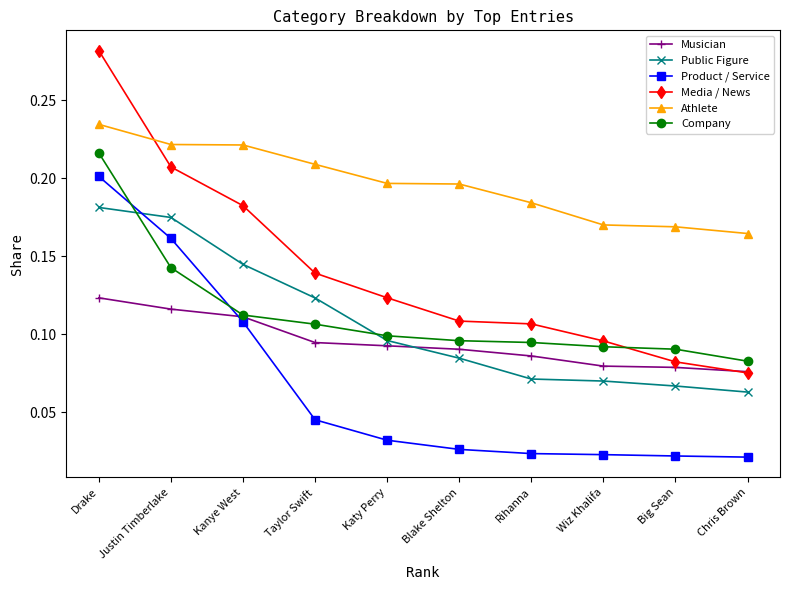

What are all the series names shown in the legend?

Musician, Public Figure, Product / Service, Media / News, Athlete, Company